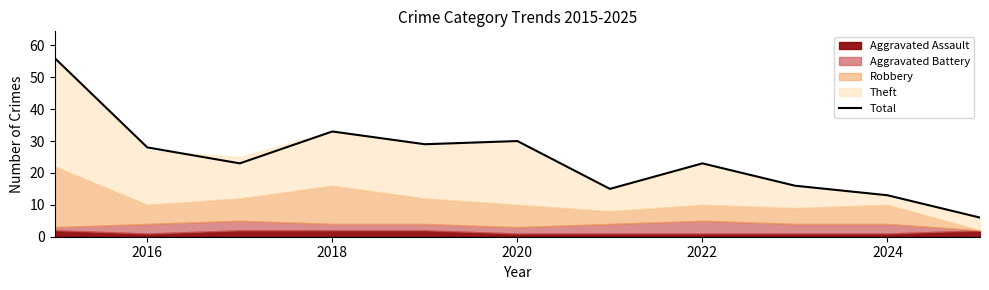

What is the greatest value displayed?

56